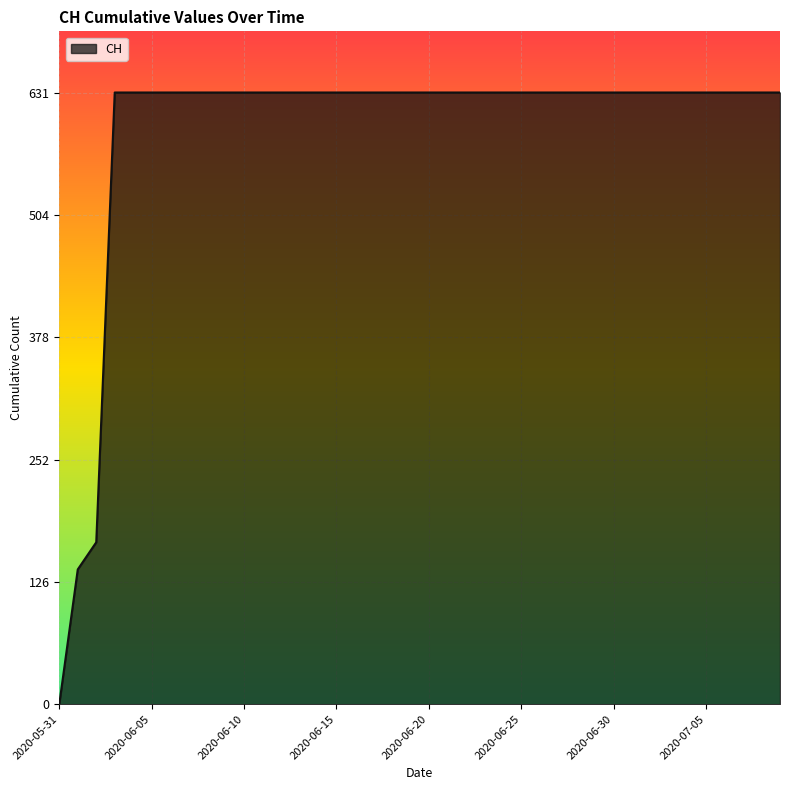

What is the difference between the maximum and minimum values?

631